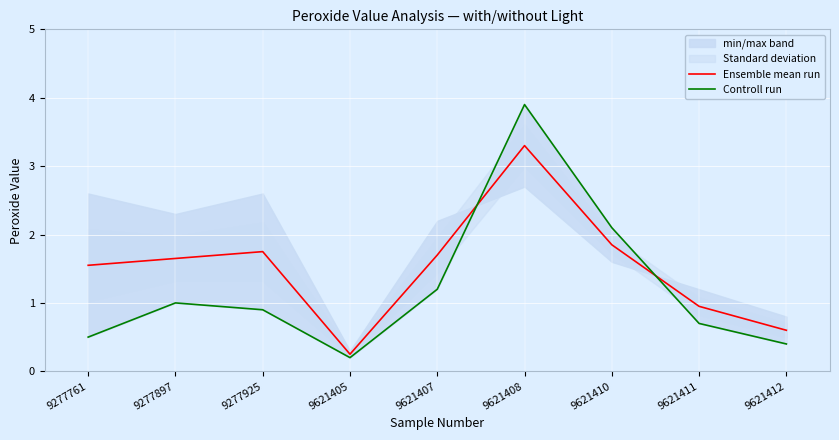

Reading left to right, list all the values displayed in this chart.

Ensemble mean run: 1.6	1.6	1.8	0.2	1.7	3.3	1.9	0.9	0.6
Controll run: 0.5	1.0	0.9	0.2	1.2	3.9	2.1	0.7	0.4